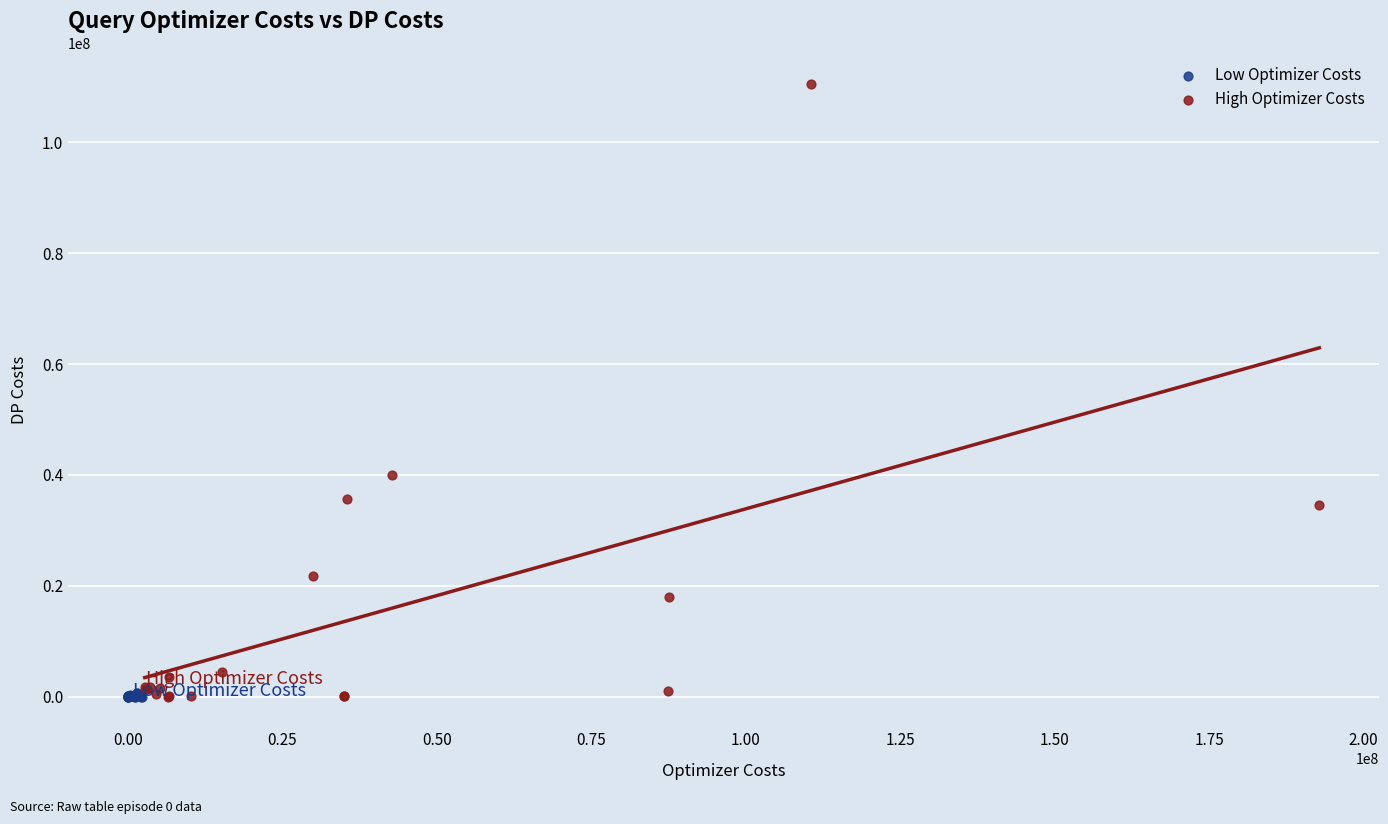

Which series has the largest Y range (max minus min)?

High Optimizer Costs